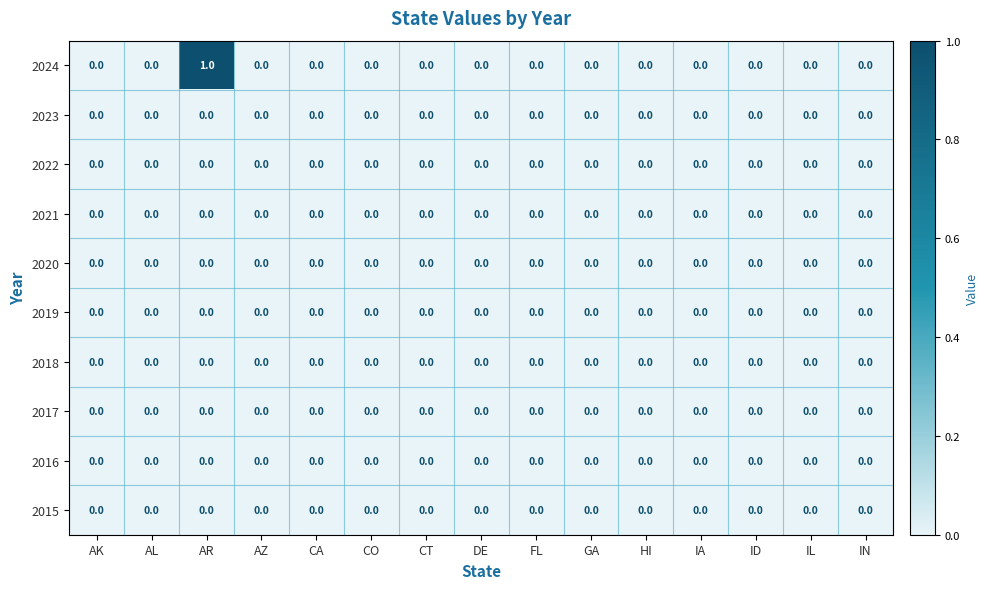

Which series has the widest spread of values?

2024